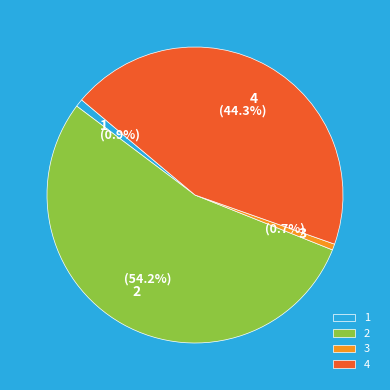

The 3 slice represents 1% of the pie. True or false?

True